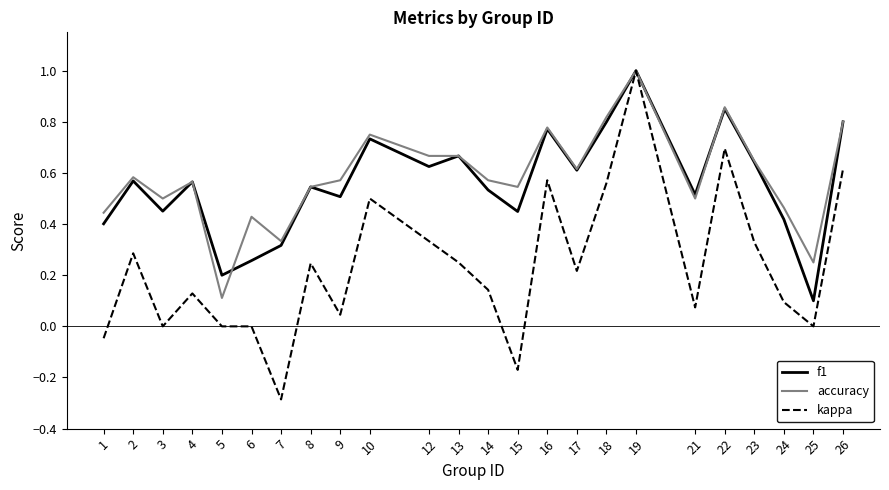

Which series has the widest spread of values?

kappa